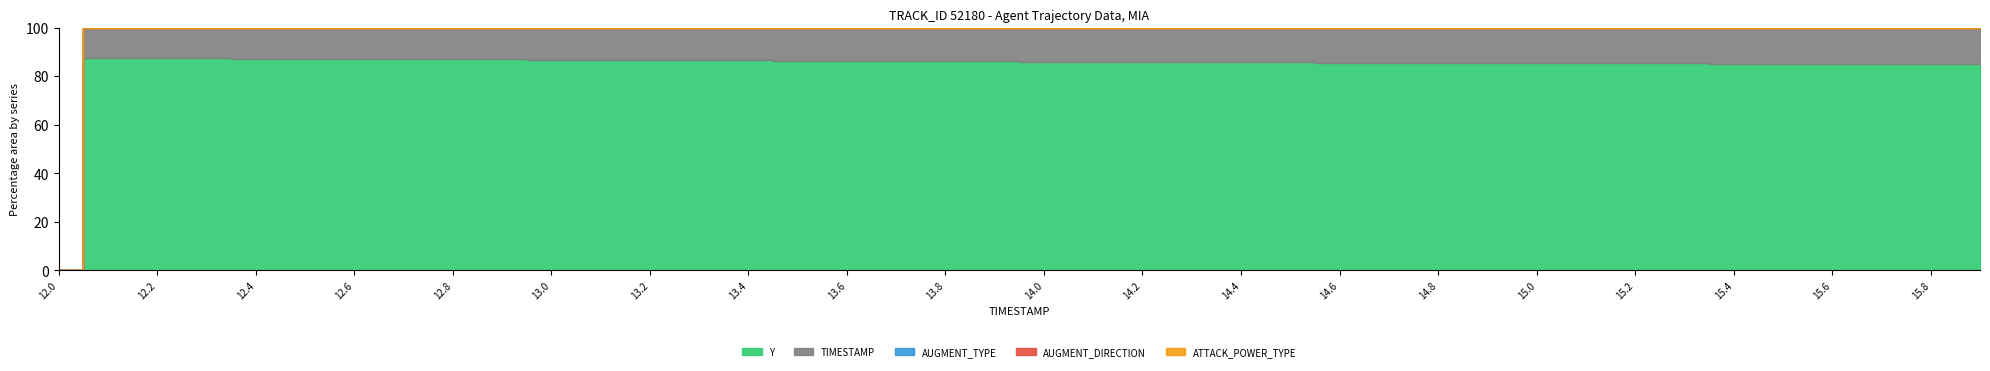

At 13.9, list the series in order from largest to smallest.

Y, TIMESTAMP, ATTACK_POWER_TYPE, AUGMENT_TYPE, AUGMENT_DIRECTION